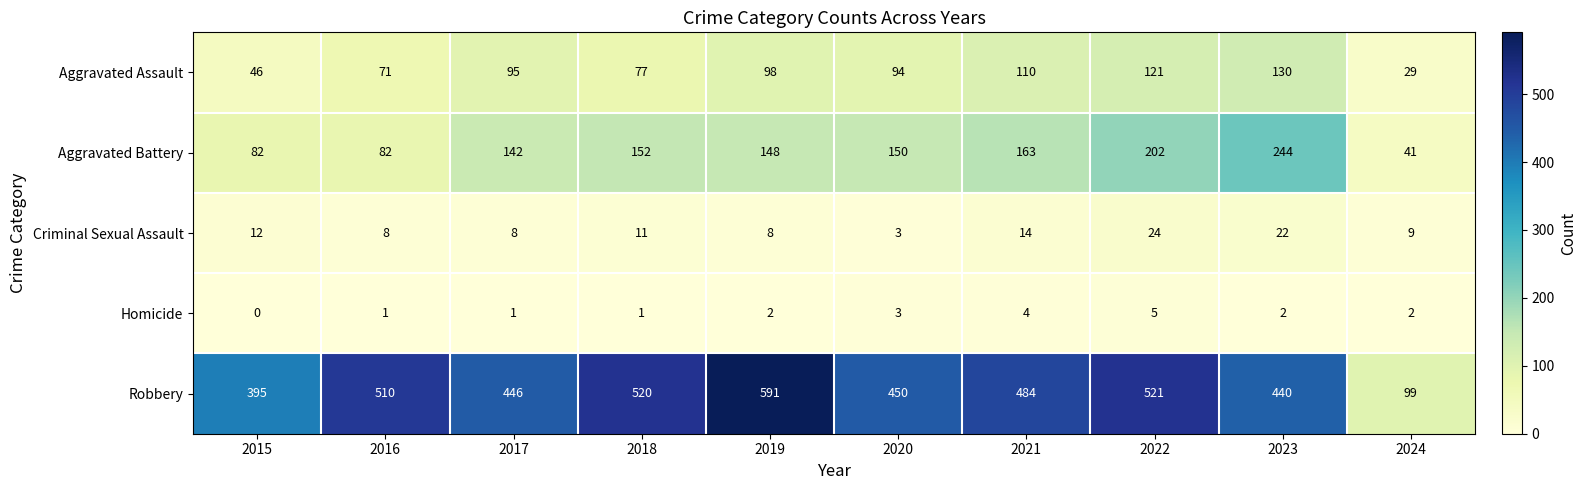

Is the value of Aggravated Battery at 2024 greater than the value of Homicide at 2020?

Yes